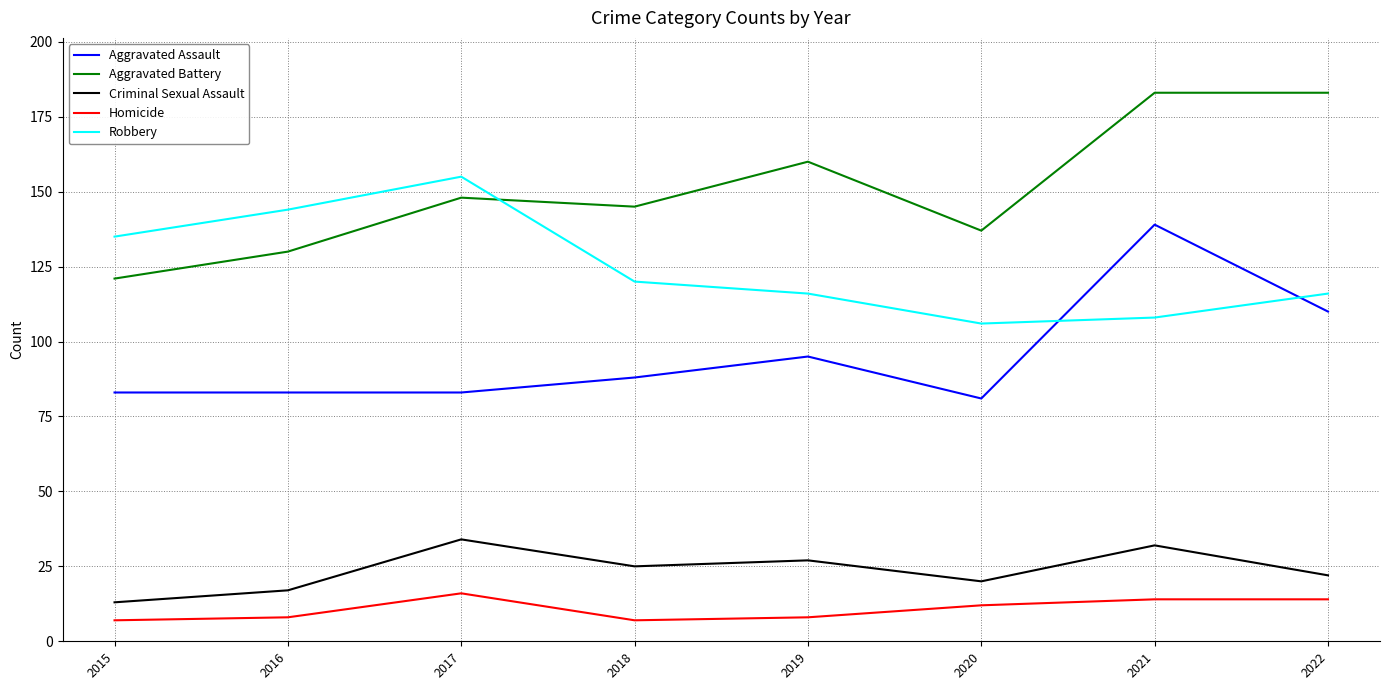

At which category does Aggravated Battery reach its first local valley?

2018